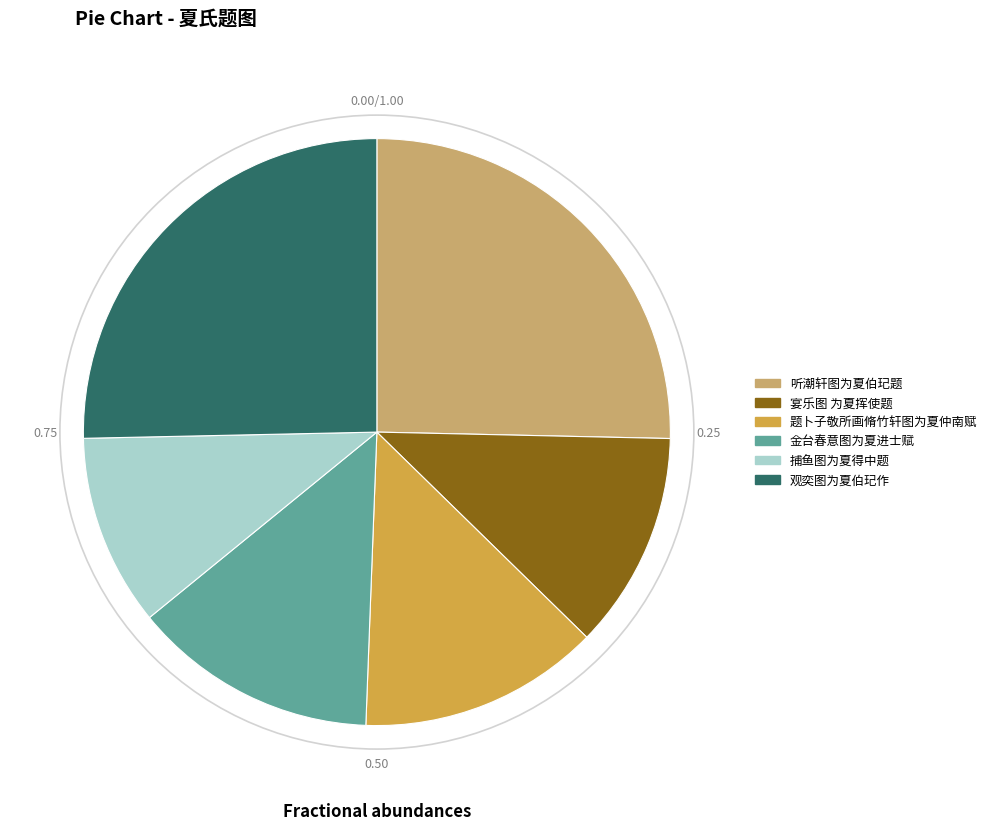

Combined, do 金台春意图为夏进士赋 and 观奕图为夏伯玘作 account for over 50%?

No